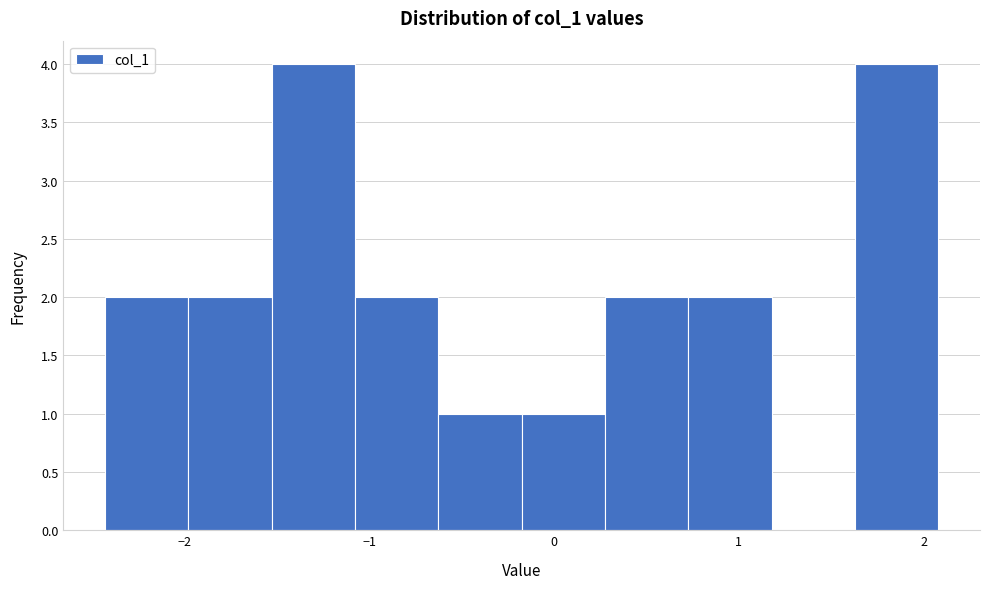

Reading left to right, list every bar in this chart as the range it spans on the x-axis followed by its height. Neither the bar edges nor the heights are printed on the chart, so give them approximately, as read against the axes.

-2.4 to -2.0: 2
-2.0 to -1.5: 2
-1.5 to -1.1: 4
-1.1 to -0.6: 2
-0.6 to -0.2: 1
-0.2 to 0.3: 1
0.3 to 0.7: 2
0.7 to 1.2: 2
1.2 to 1.6: 0
1.6 to 2.1: 4